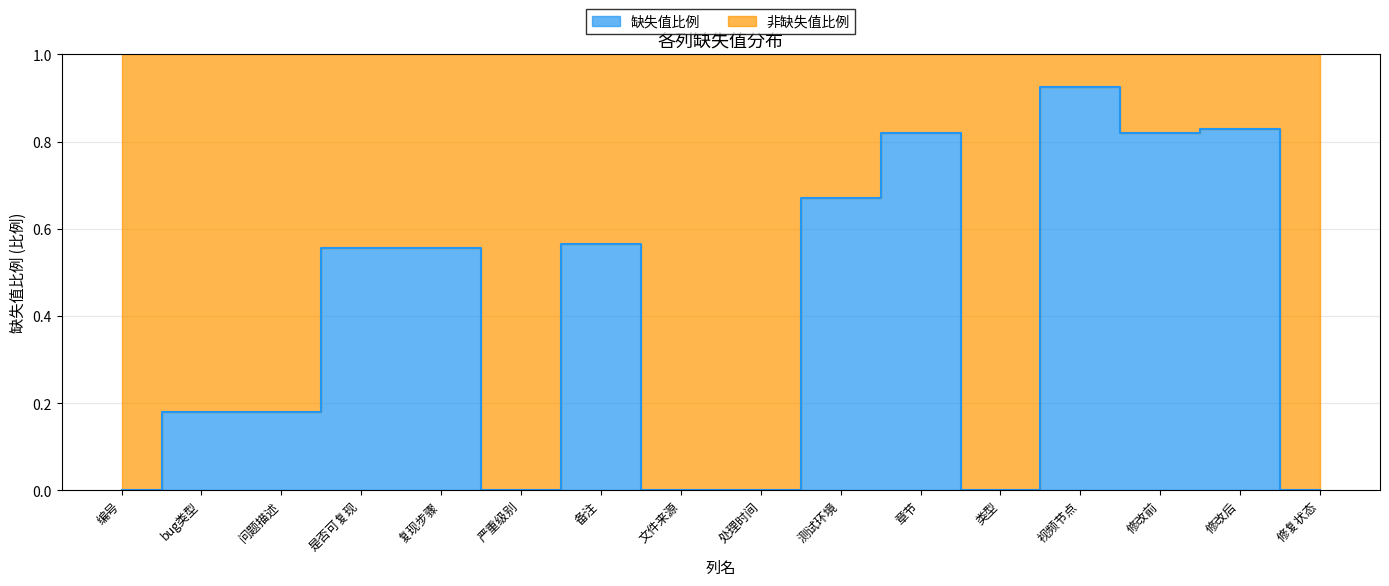

Reading left to right, transcribe all the data shown in this chart.

0.0	0.2	0.2	0.6	0.6	0.0	0.6	0.0	0.0	0.7	0.8	0.0	0.9	0.8	0.8	0.0